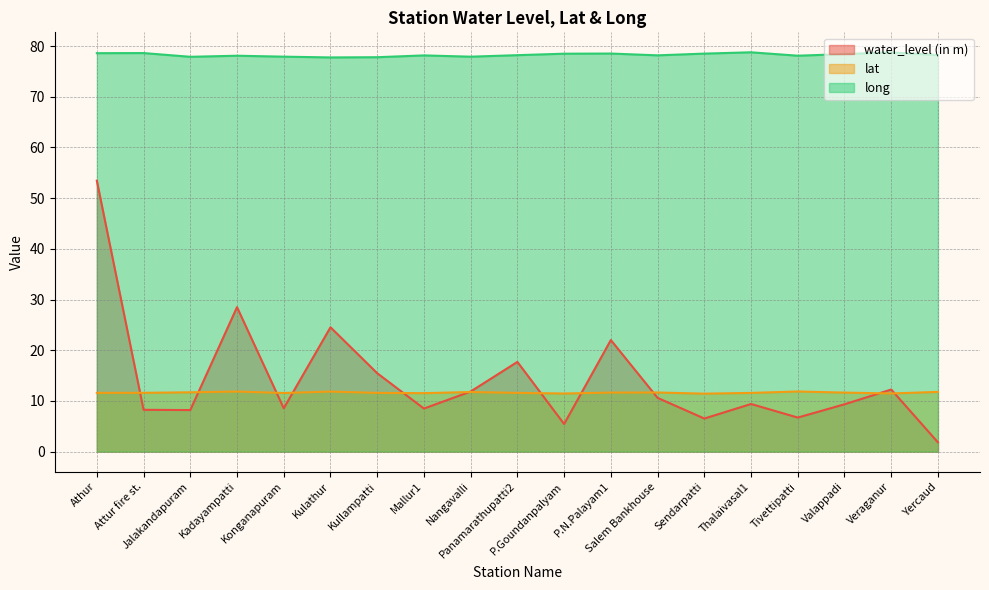

What is the difference between the maximum and second lowest values in the lat series?

0.4